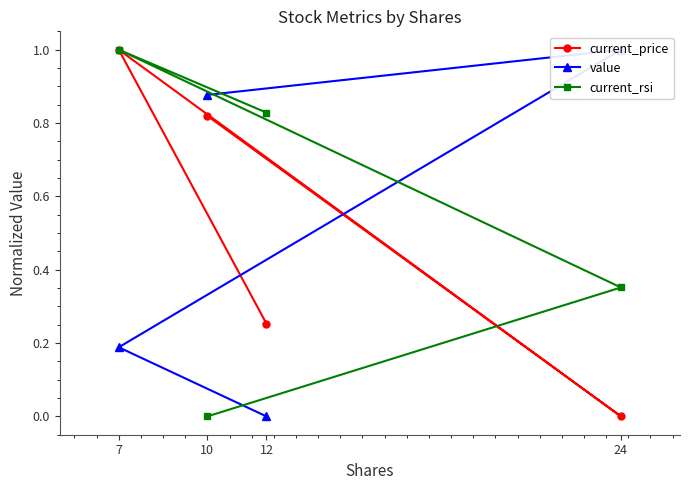

Which has a higher value, 10 or 24?

10